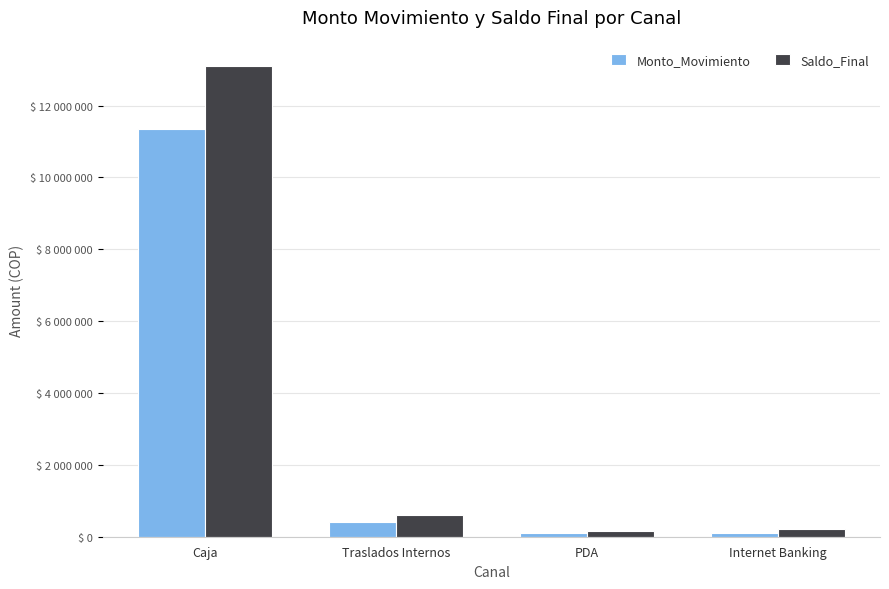

List the series in order of their overall mean, lowest first.

Monto_Movimiento, Saldo_Final